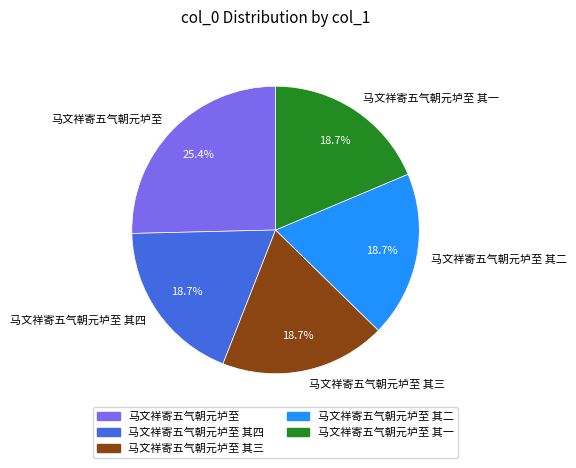

Combined, do 马文祥寄五气朝元垆至 其四 and 马文祥寄五气朝元垆至 其一 account for over 50%?

No